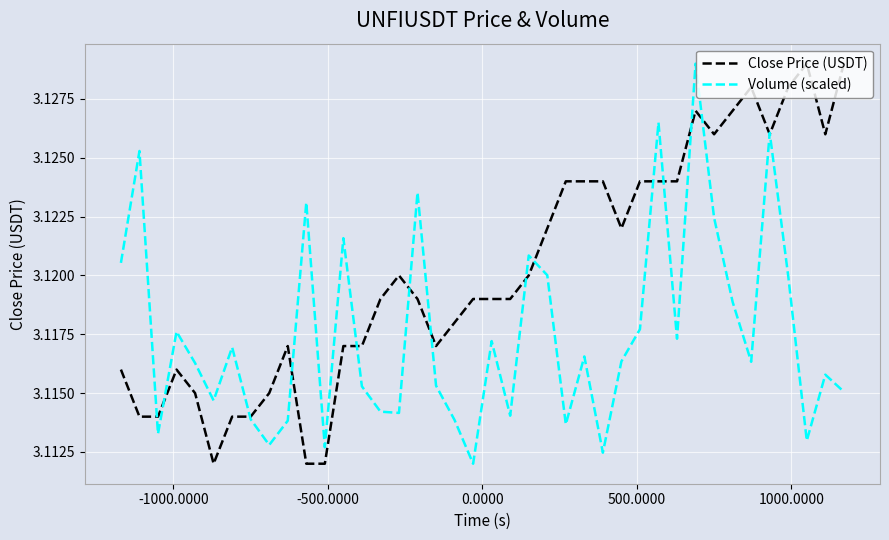

List the series in order of their overall mean, lowest first.

Volume (scaled), Close Price (USDT)